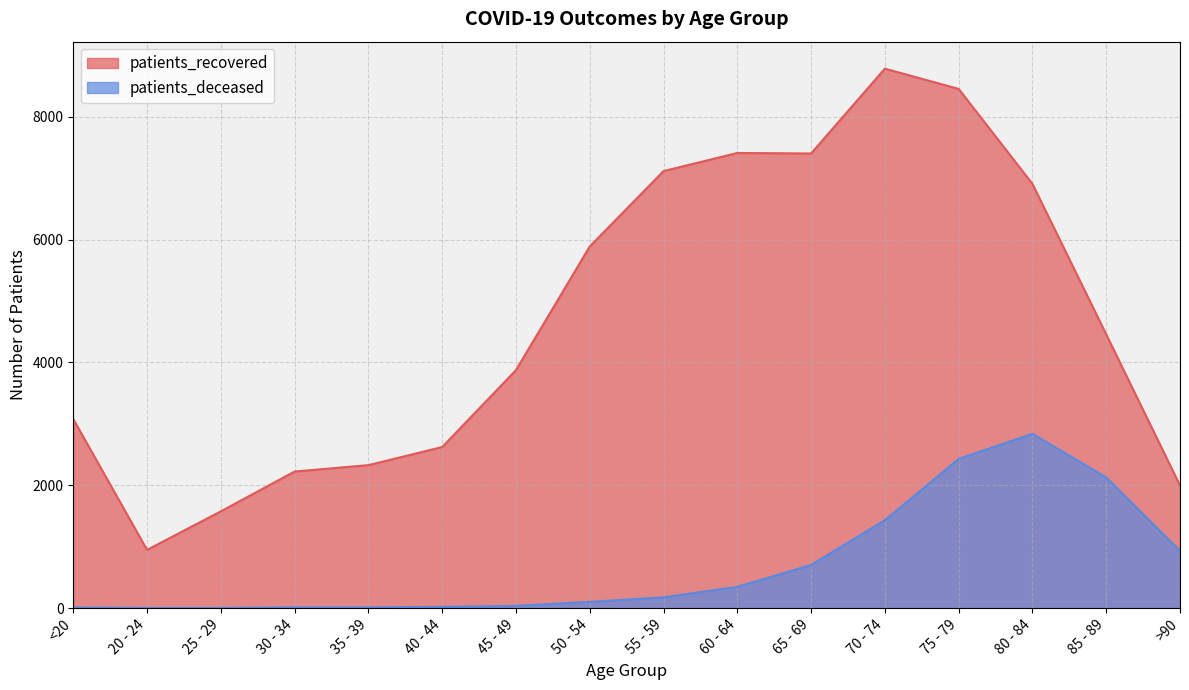

Rank the series by their average value, from highest to lowest.

patients_recovered, patients_deceased